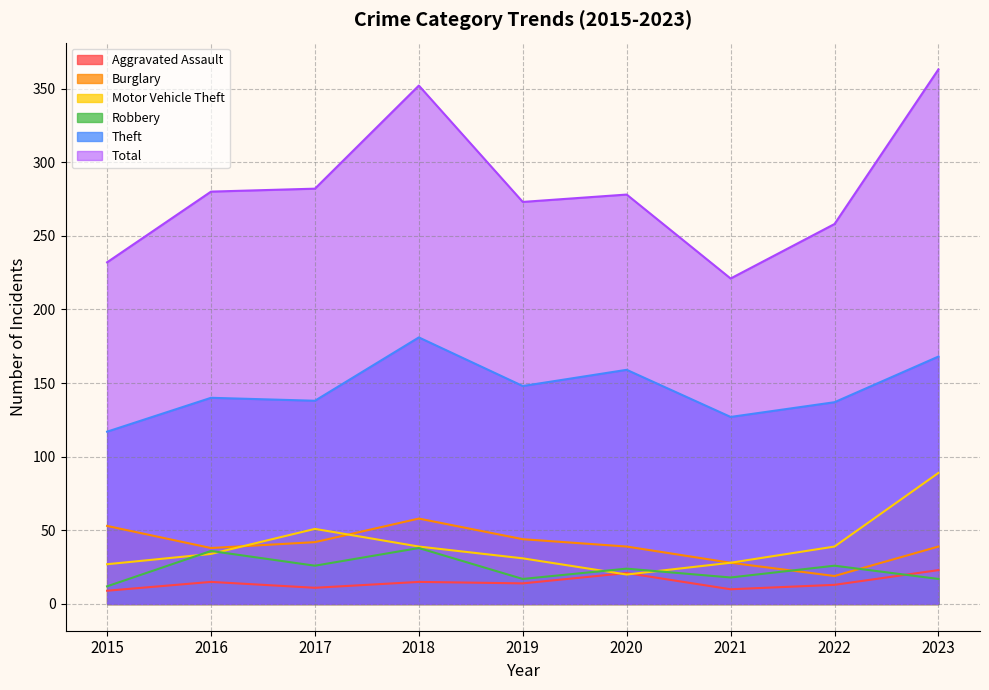

True or false: Burglary and Aggravated Assault cross at least once.

False